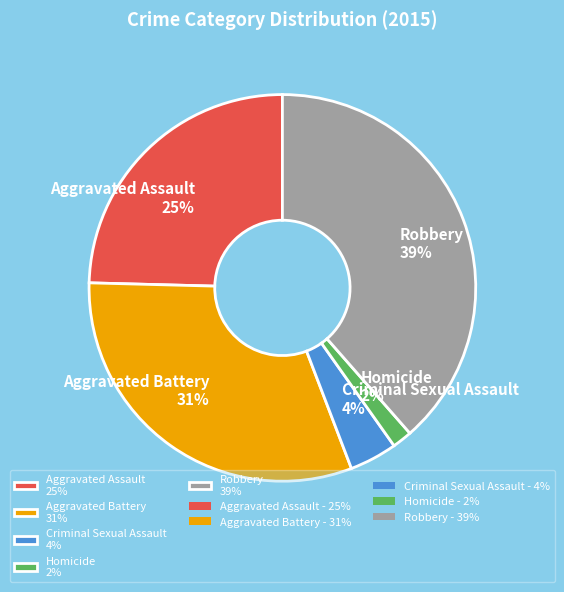

Between Aggravated Battery 31% and Homicide 2%, which is larger?

Aggravated Battery 31%